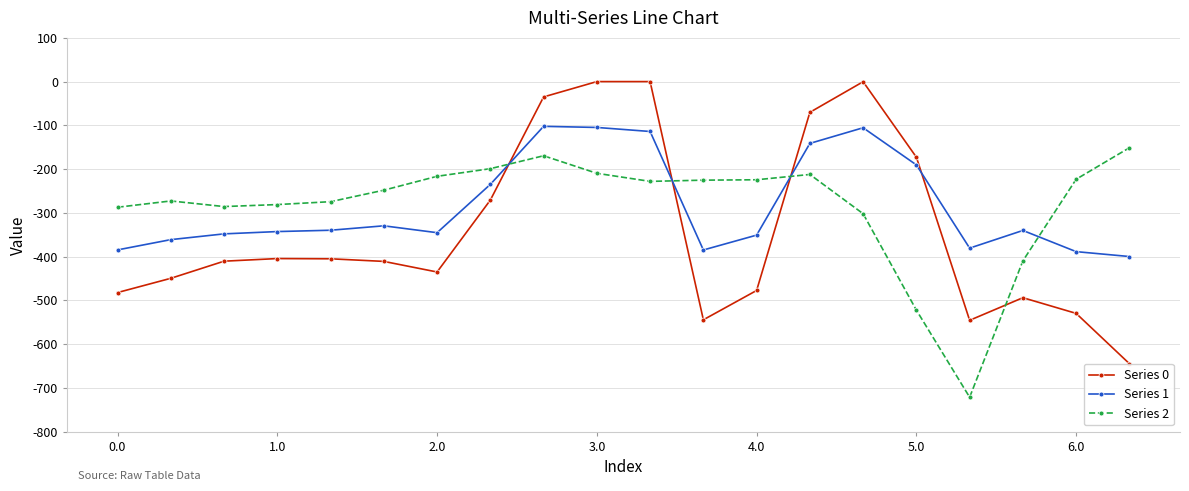

True or false: Series 2 and Series 0 intersect in this chart.

True